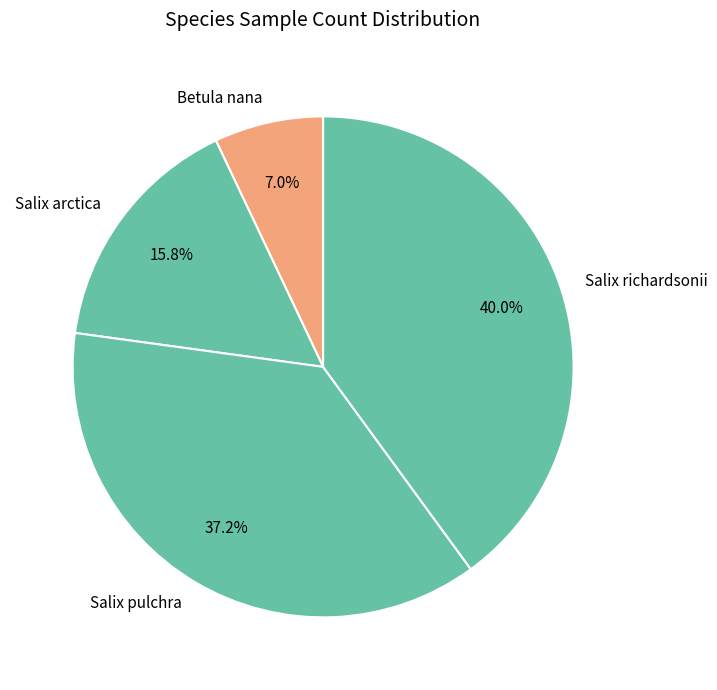

What is the largest slice in the pie chart?

Salix richardsonii